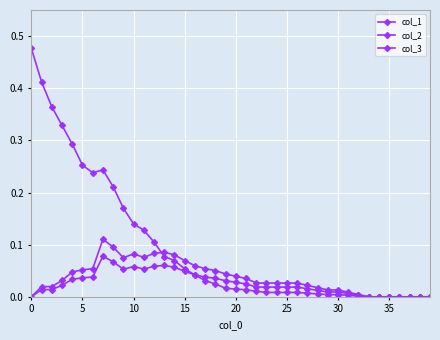

True or false: col_2 and col_3 cross at least once.

False